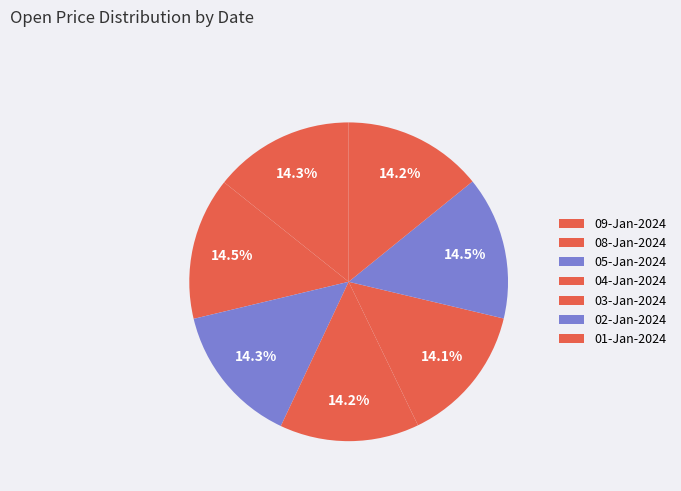

What portion of the pie excludes 01-Jan-2024?

85.8%